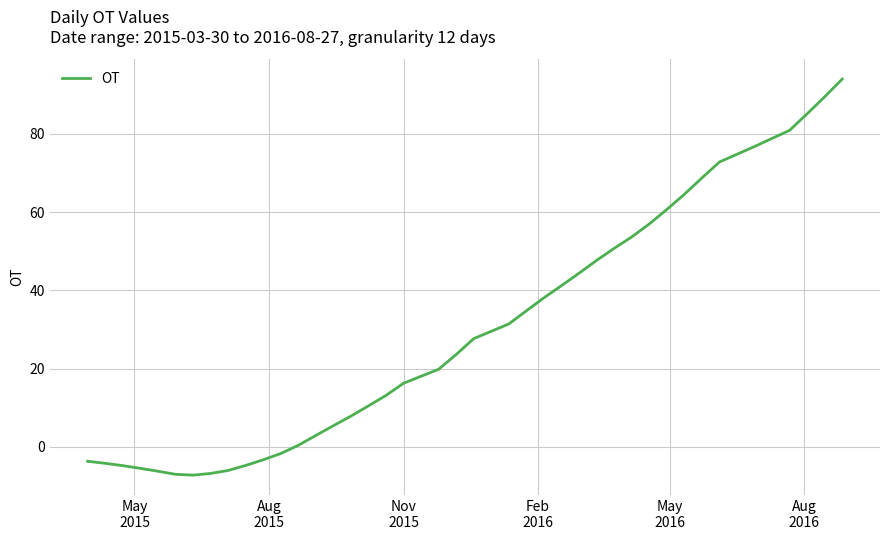

What is the difference between the maximum and minimum values?

101.3